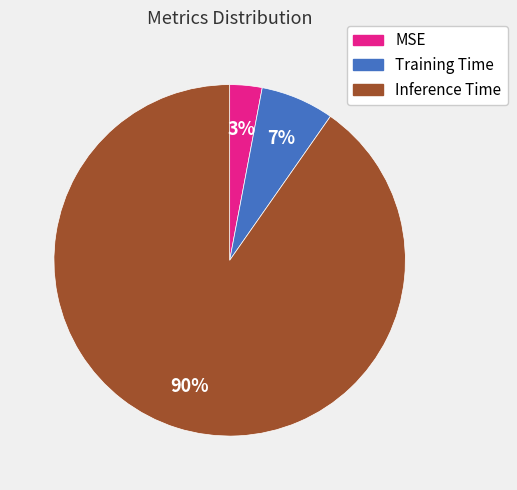

To the nearest percent, what percentage of the pie is Inference Time?

90%